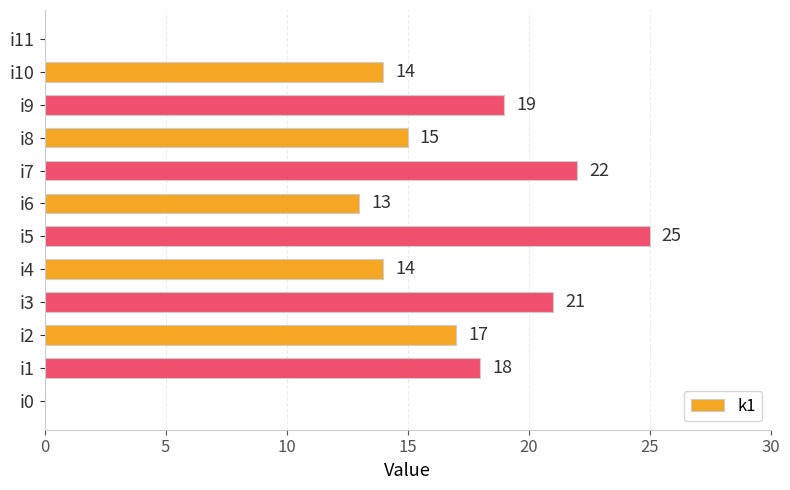

How many categories are shown in the chart?

12